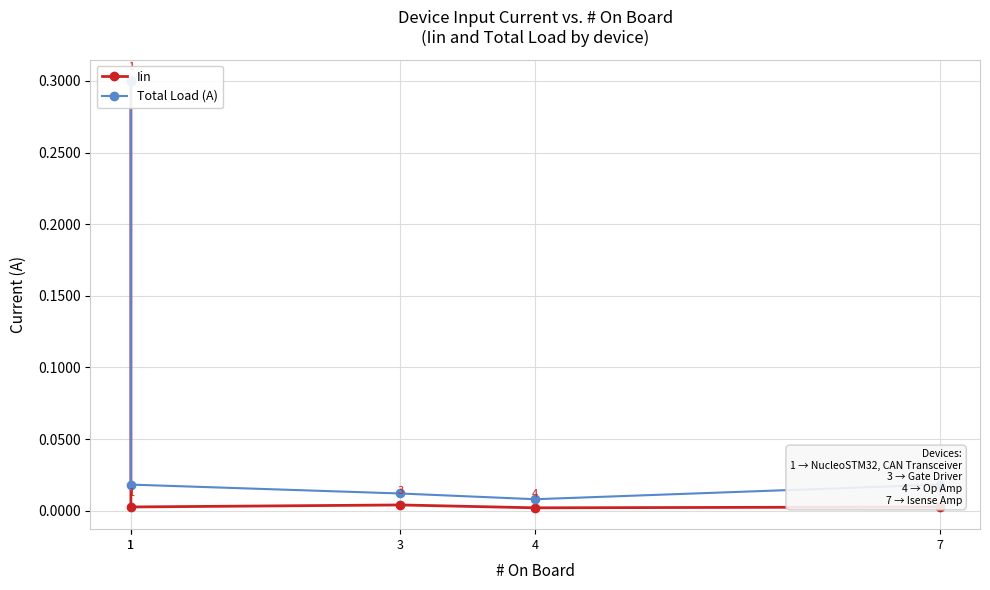

What is the difference between the maximum and second lowest values in the Iin series?

0.3